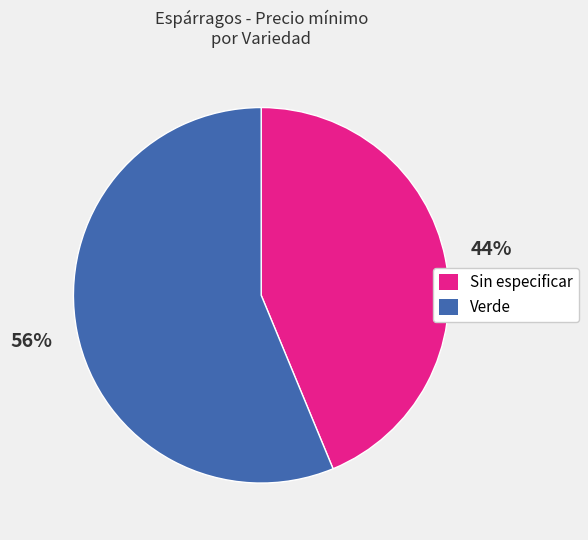

How many segments does this pie chart have?

2